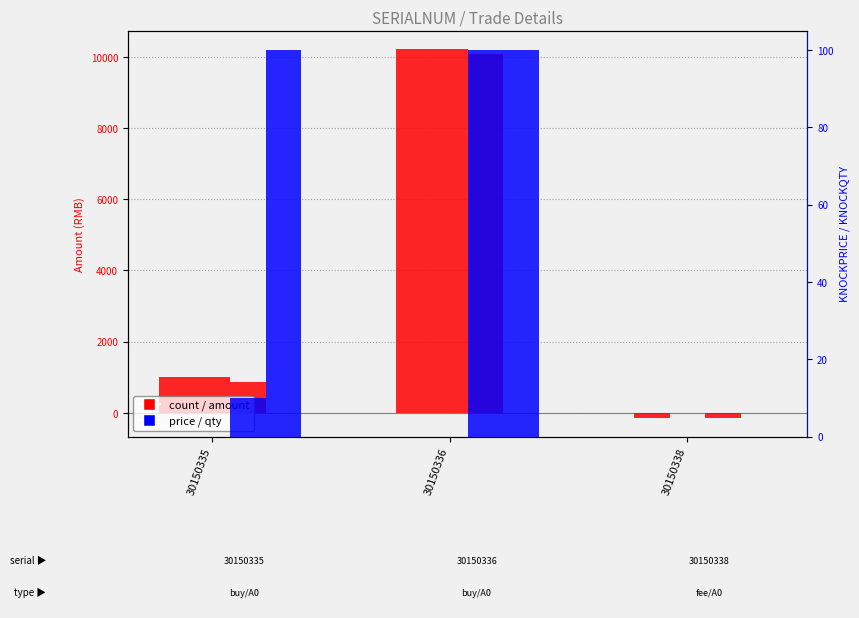

How many groups of bars are there?

3